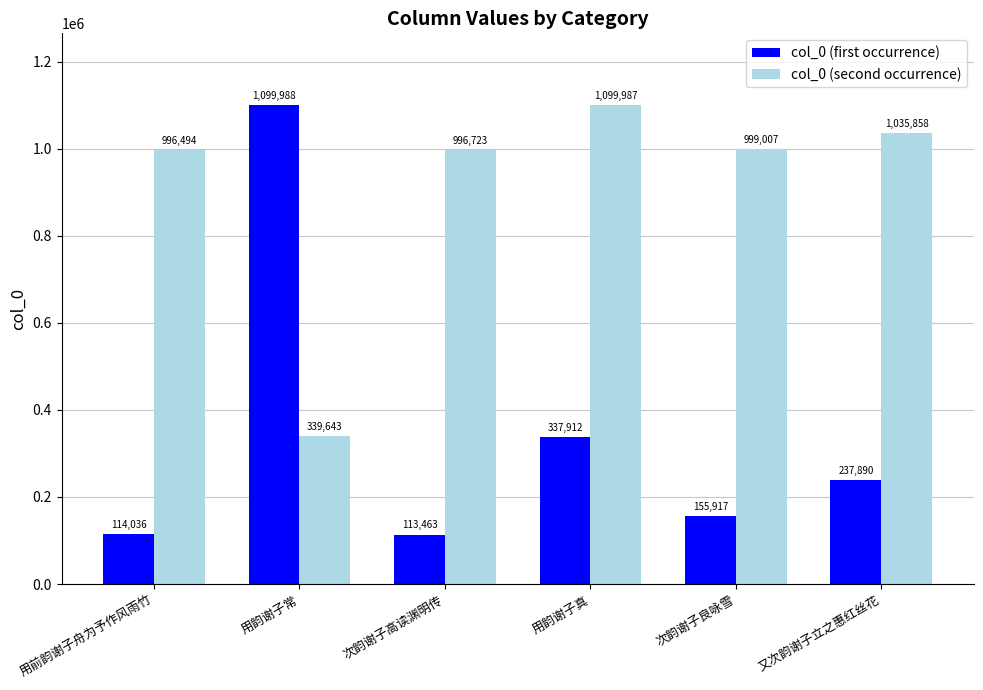

Is the value of col_0 (second occurrence) at 用韵谢子真 greater than the value of col_0 (first occurrence) at 又次韵谢子立之惠红丝花?

Yes